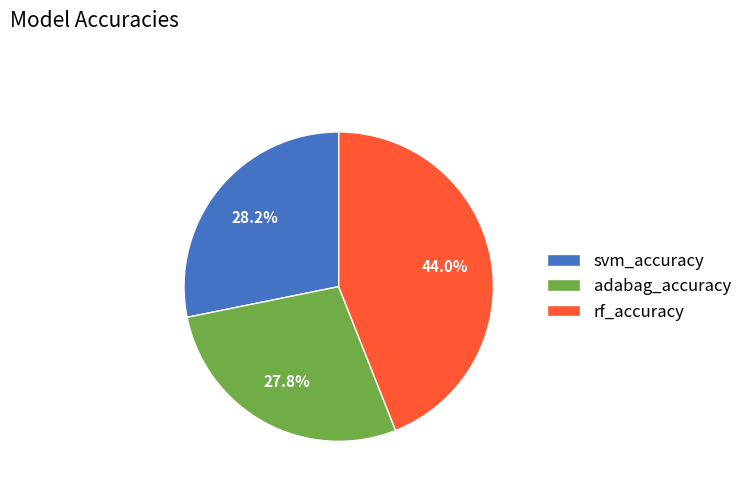

Which slice is the largest?

rf_accuracy